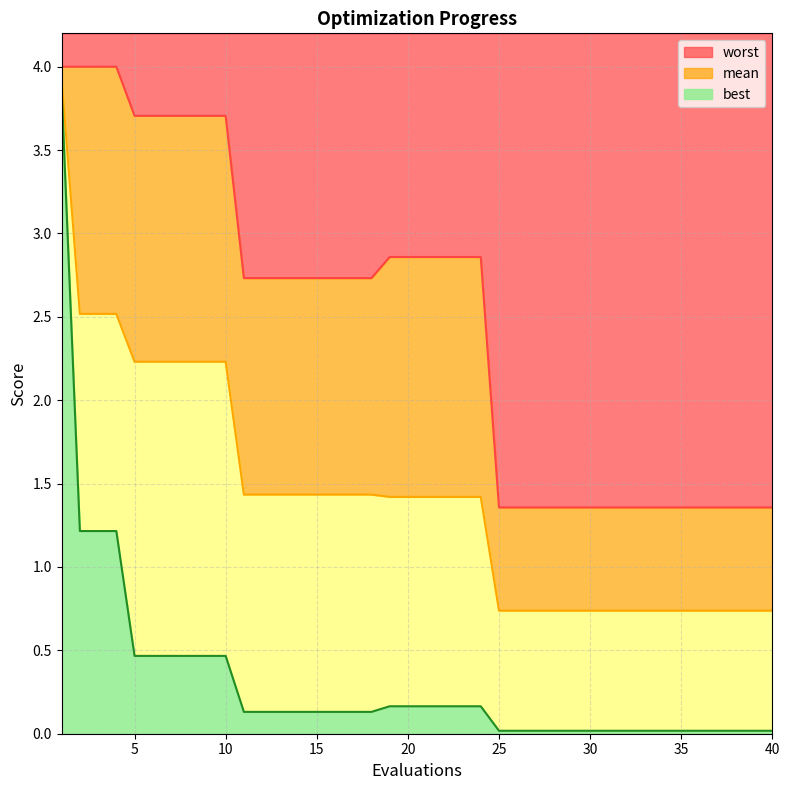

True or false: mean has a value of 1.2 at 33.

False